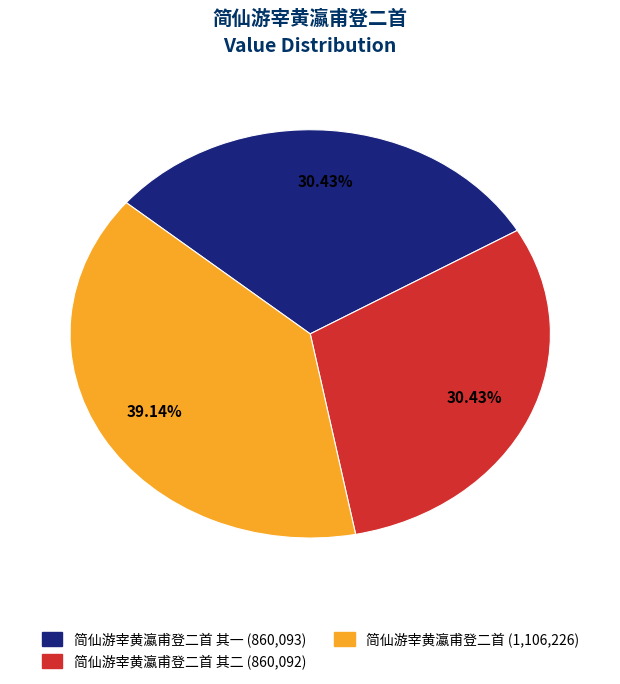

Is there a majority slice in this chart?

No